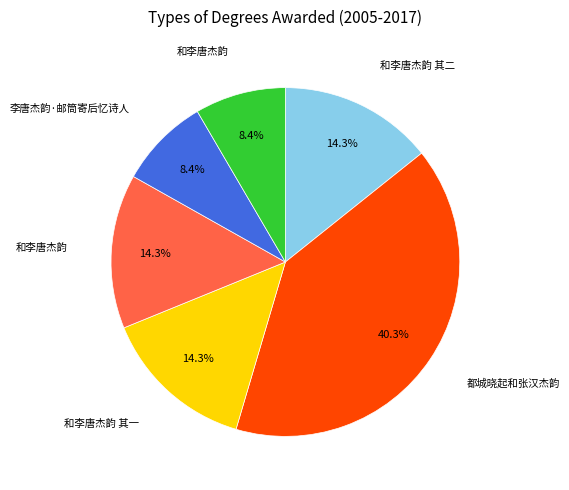

How many slices are in this pie chart?

6